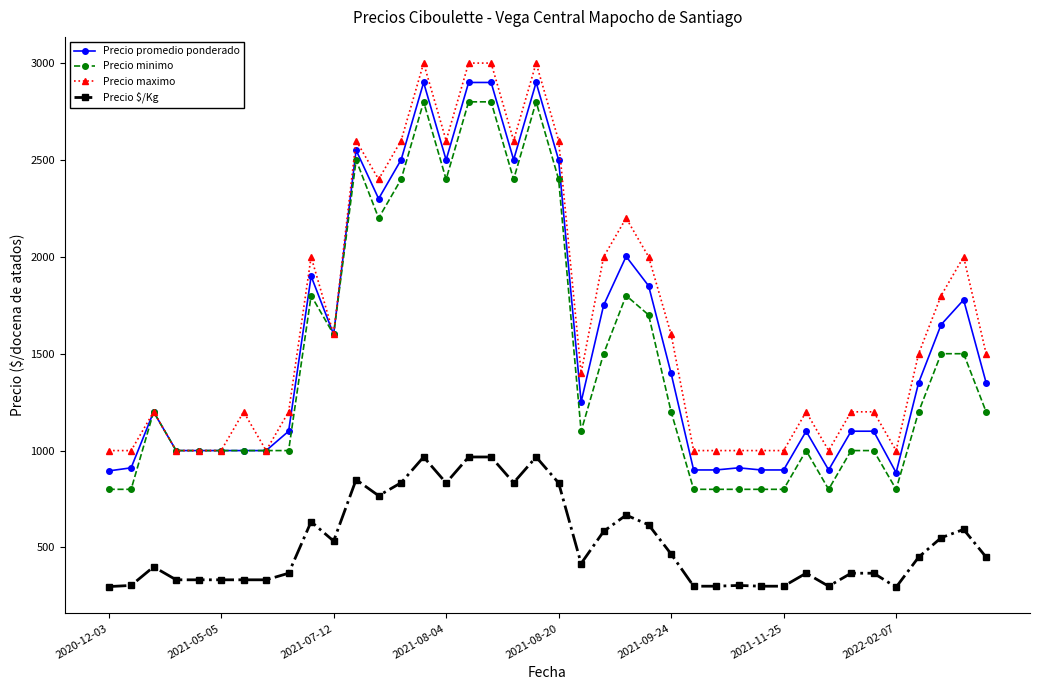

Which series has the widest spread of values?

Precio promedio ponderado